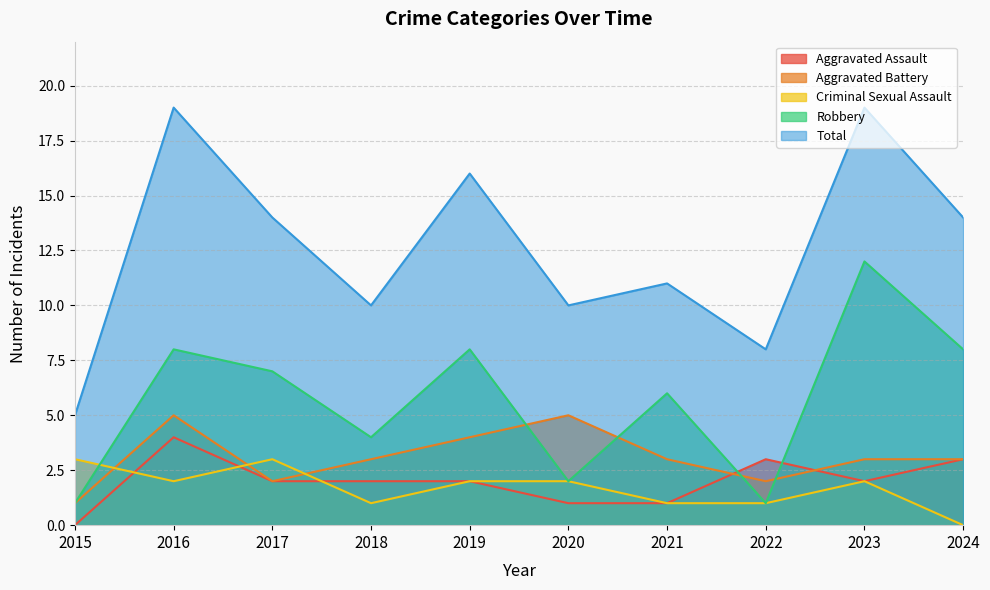

Which category has the highest value across all series?

2016